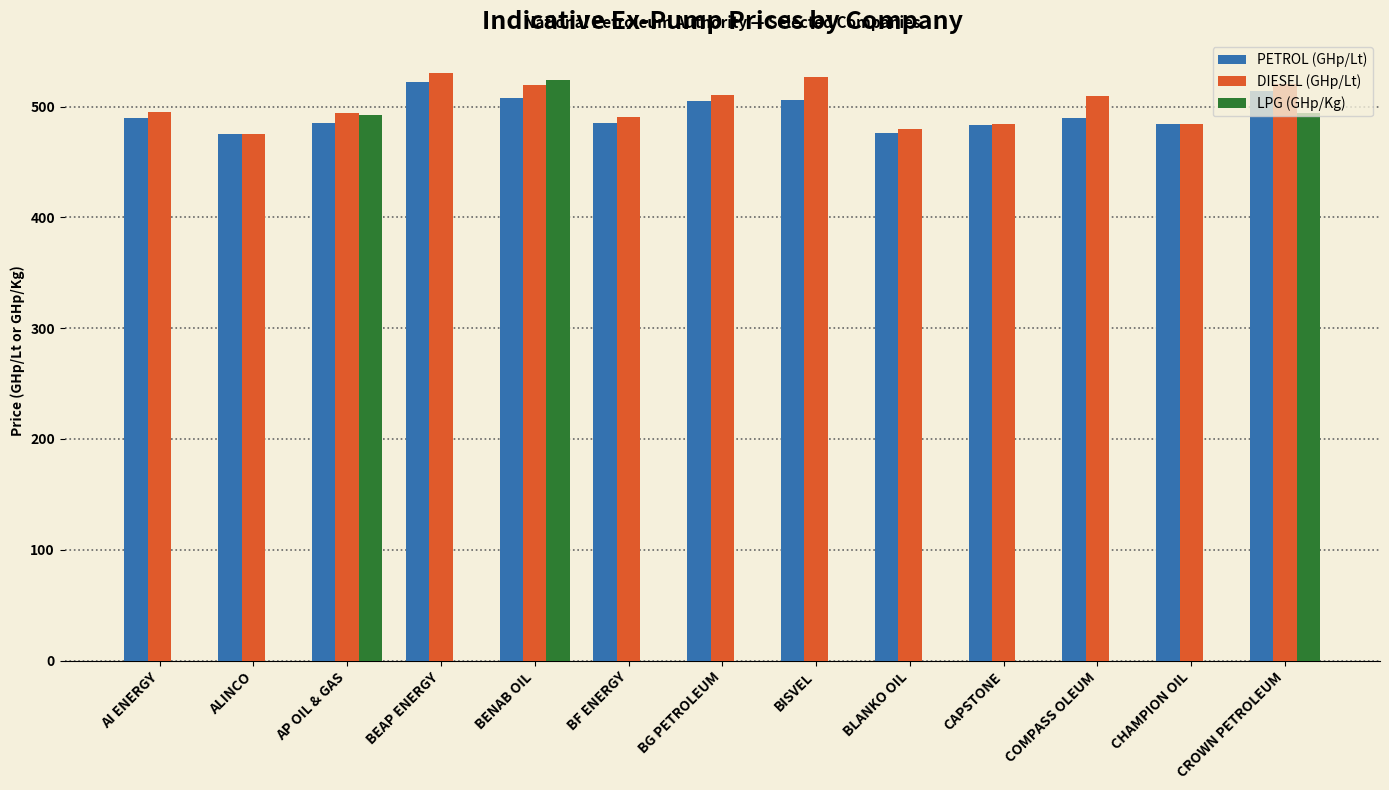

How many groups of bars are there?

13